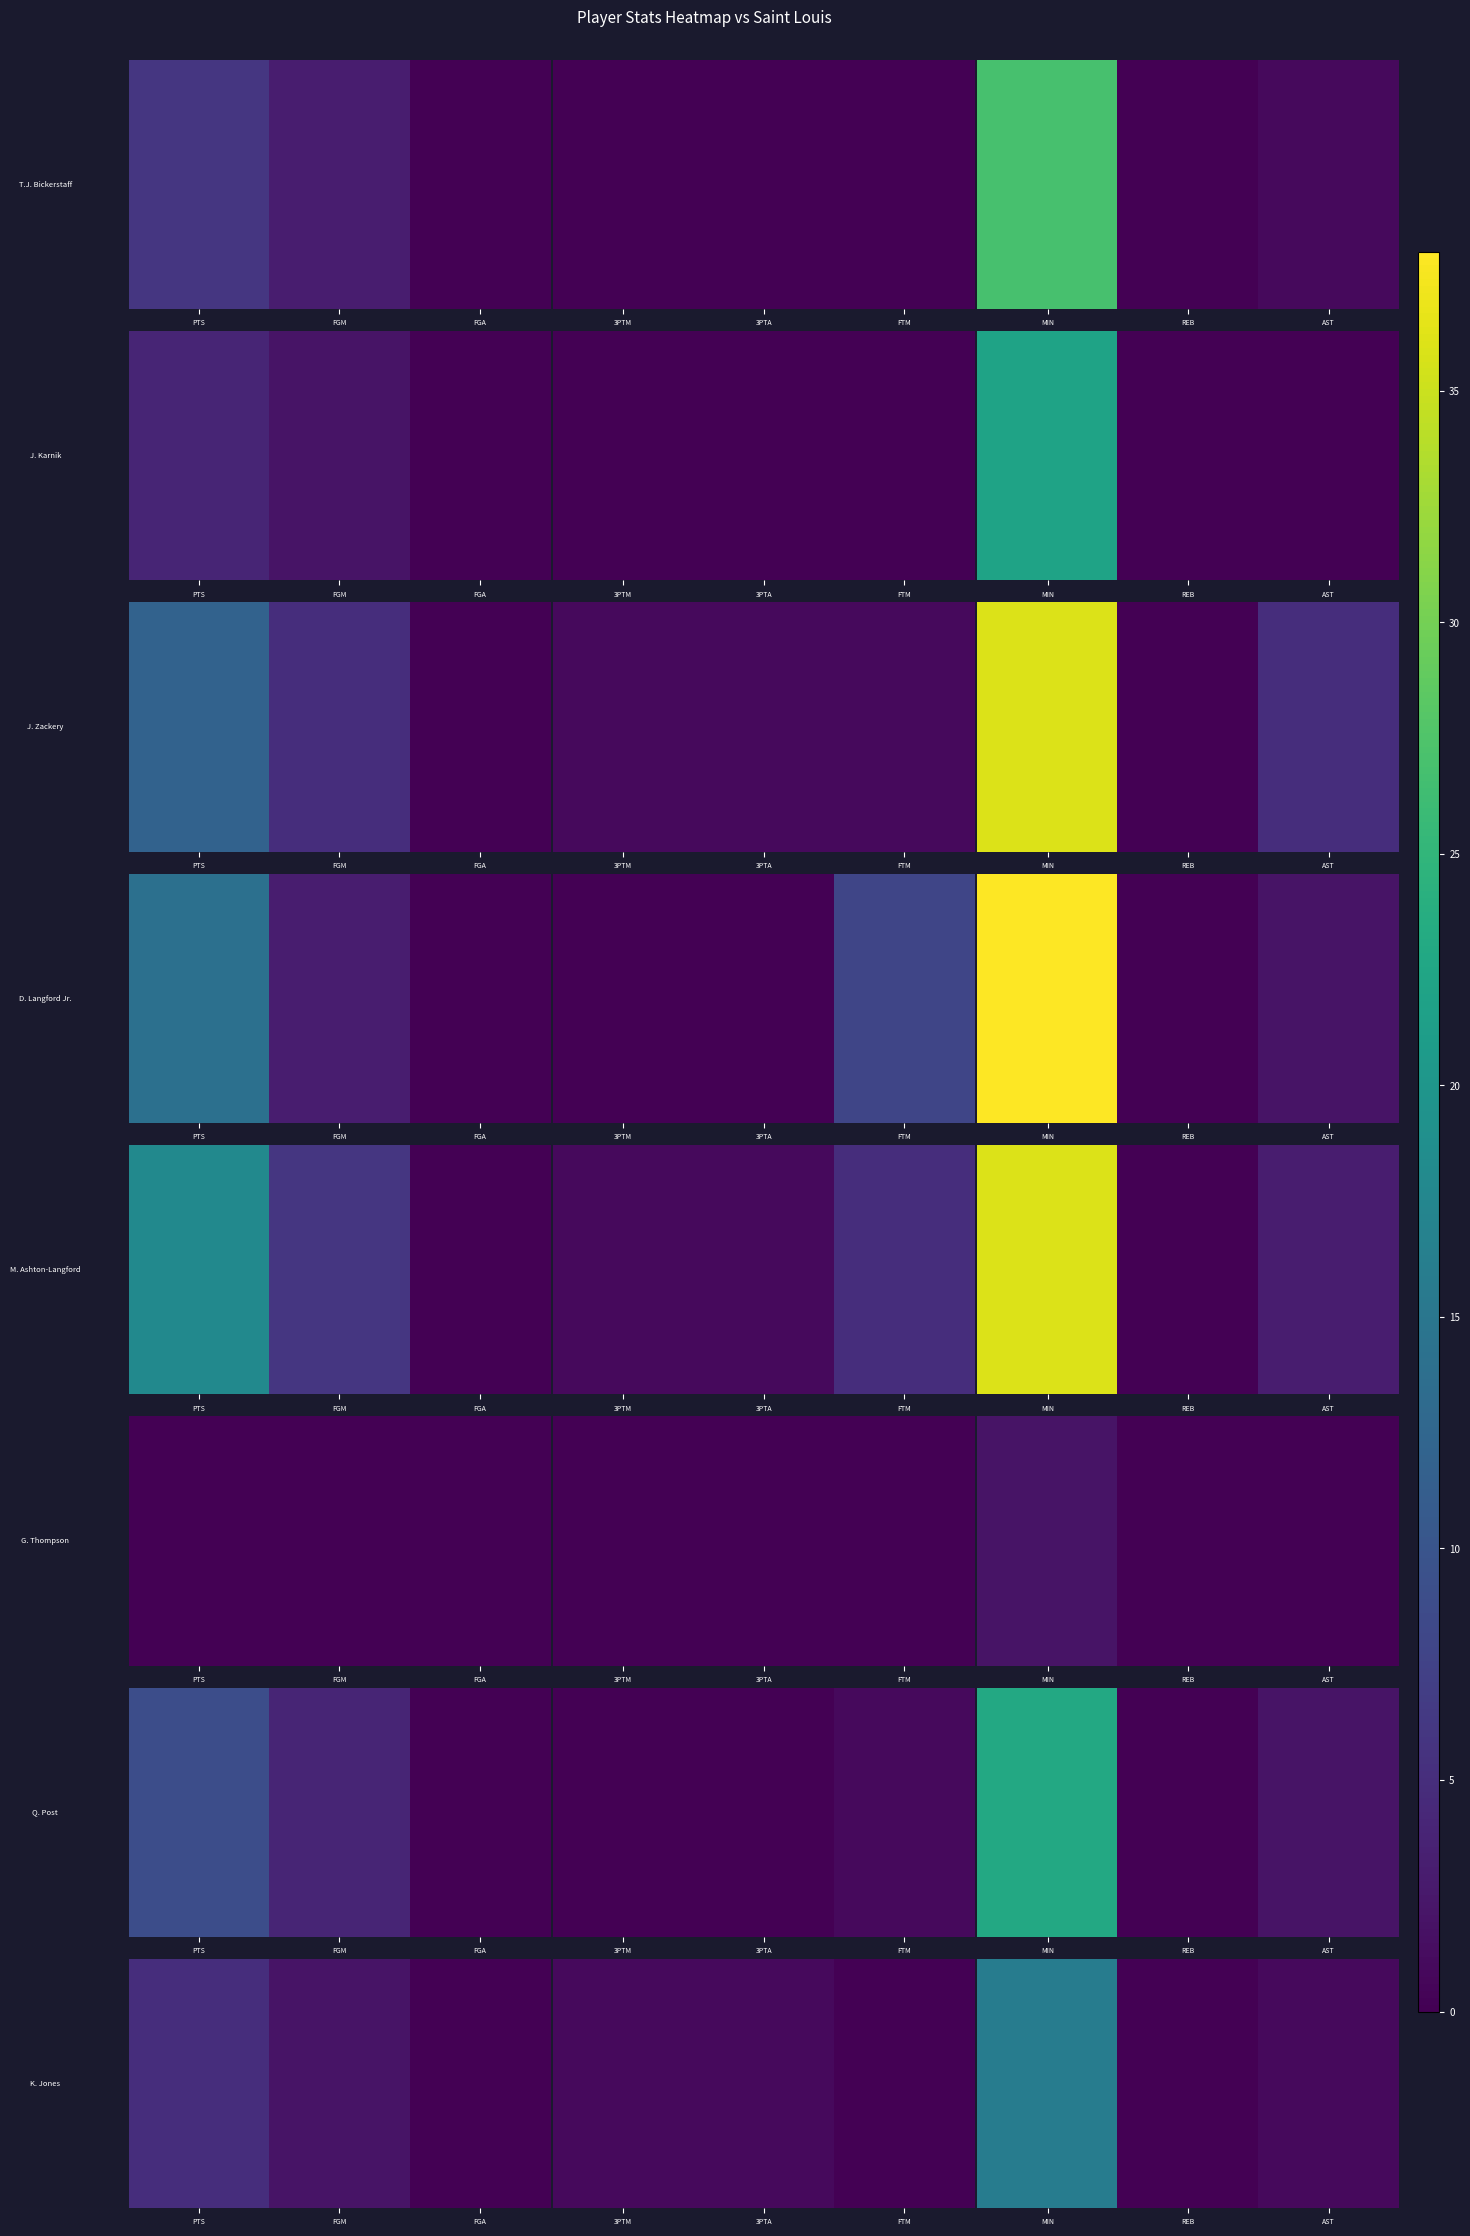

True or false: the data shows 1 at AST.

True